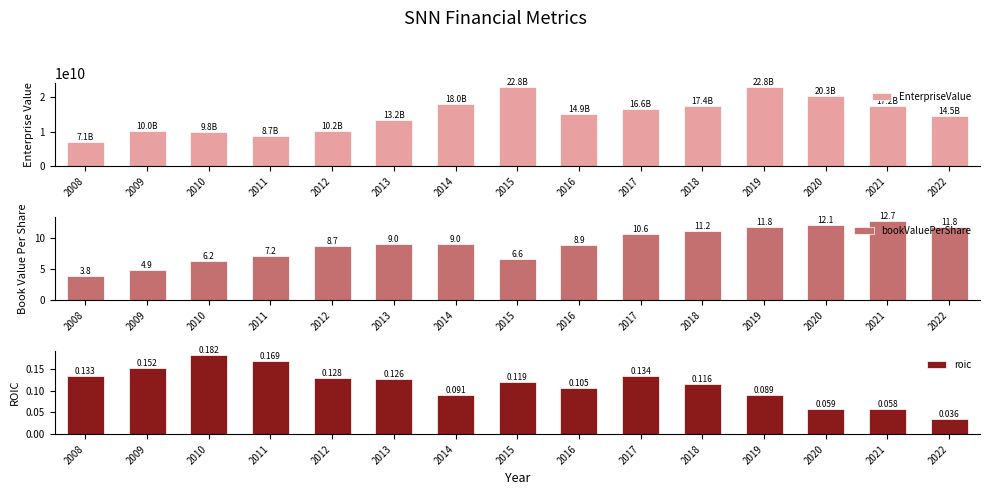

Which series has the largest total across all categories?

EnterpriseValue